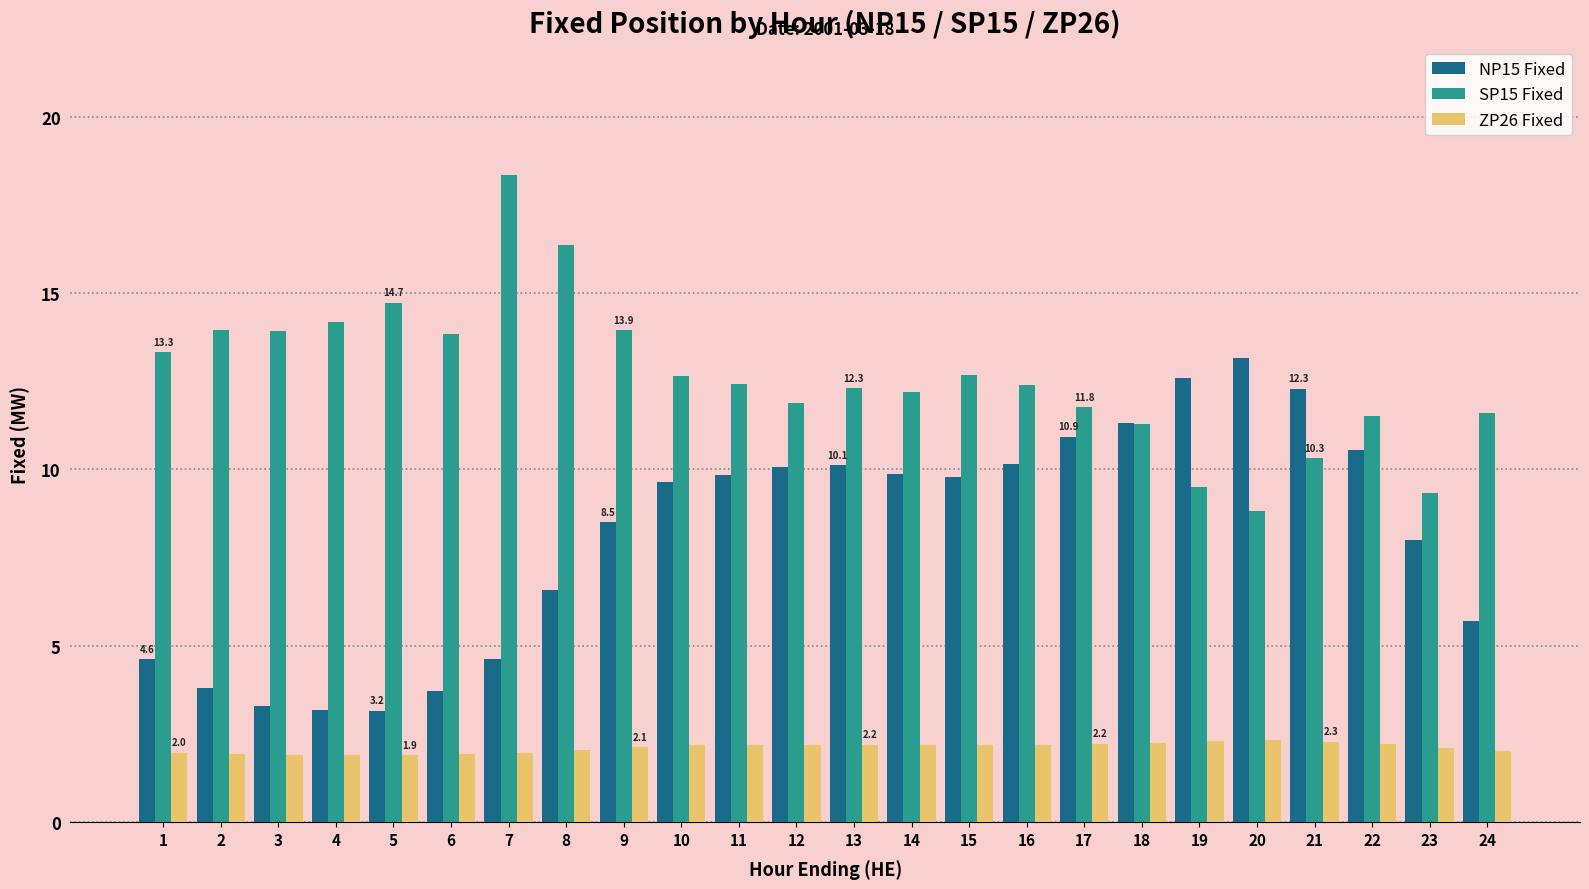

What is the difference between the second highest and second lowest values in the NP15 Fixed series?

9.4